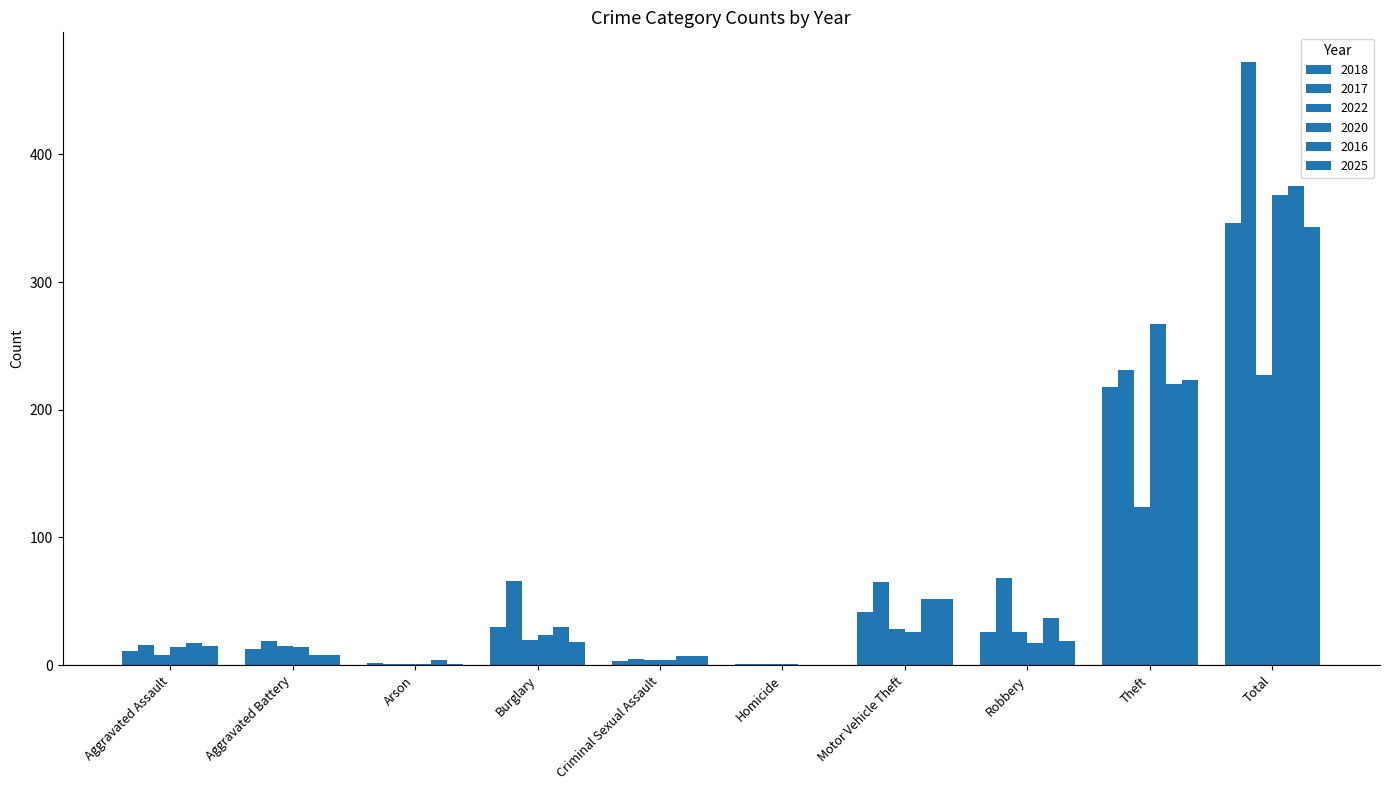

Reading left to right, list all the values displayed in this chart.

2018: 11	13	2	30	3	1	42	26	218	346
2017: 16	19	1	66	5	1	65	68	231	472
2022: 8	15	1	20	4	1	28	26	124	227
2020: 14	14	1	24	4	1	26	17	267	368
2016: 17	8	4	30	7	0	52	37	220	375
2025: 15	8	1	18	7	0	52	19	223	343